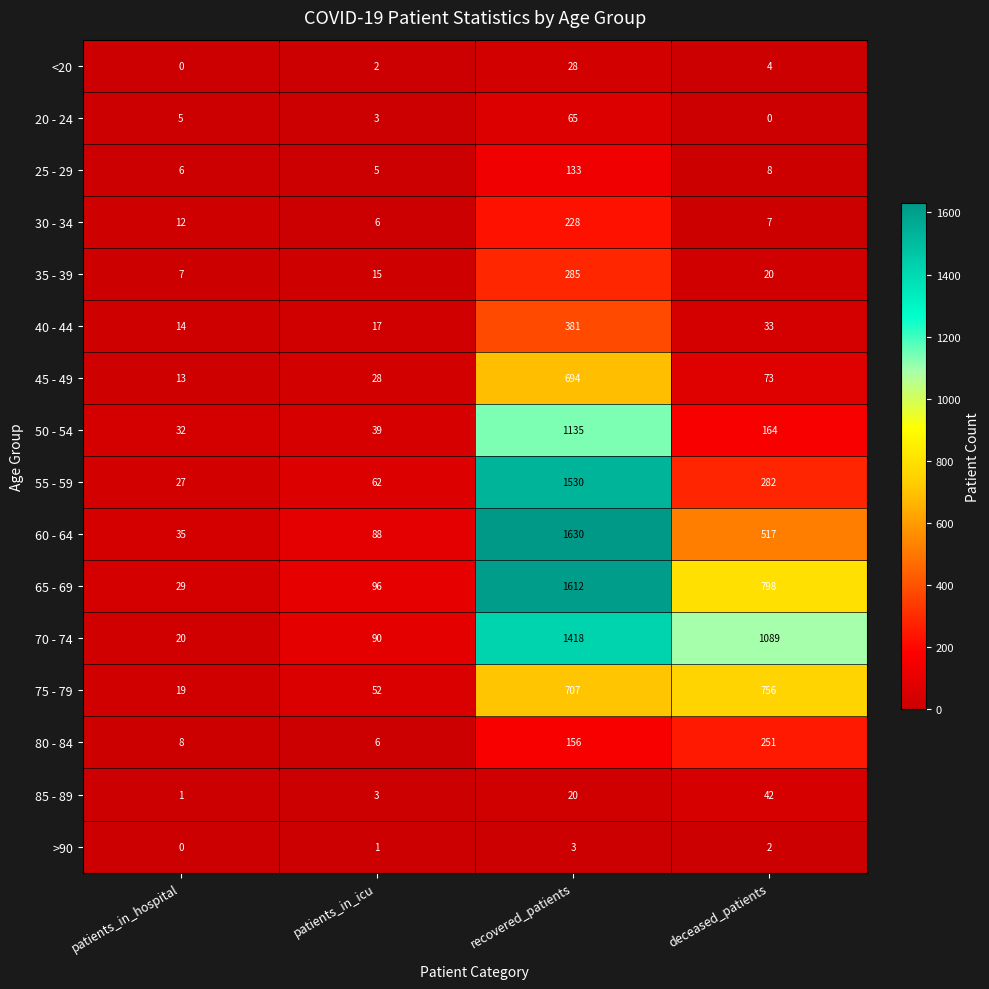

What is the difference between the 30 - 34 values at patients_in_icu and recovered_patients?

222